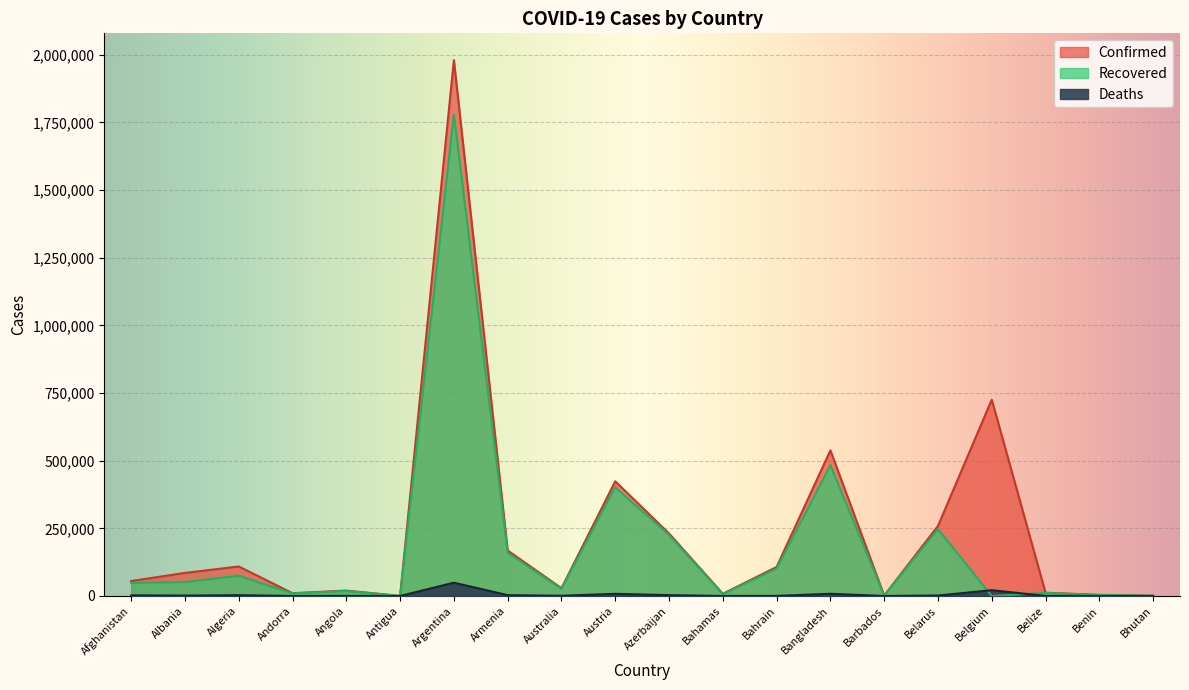

Is the value of Recovered at Angola greater than the value of Deaths at Antigua?

Yes